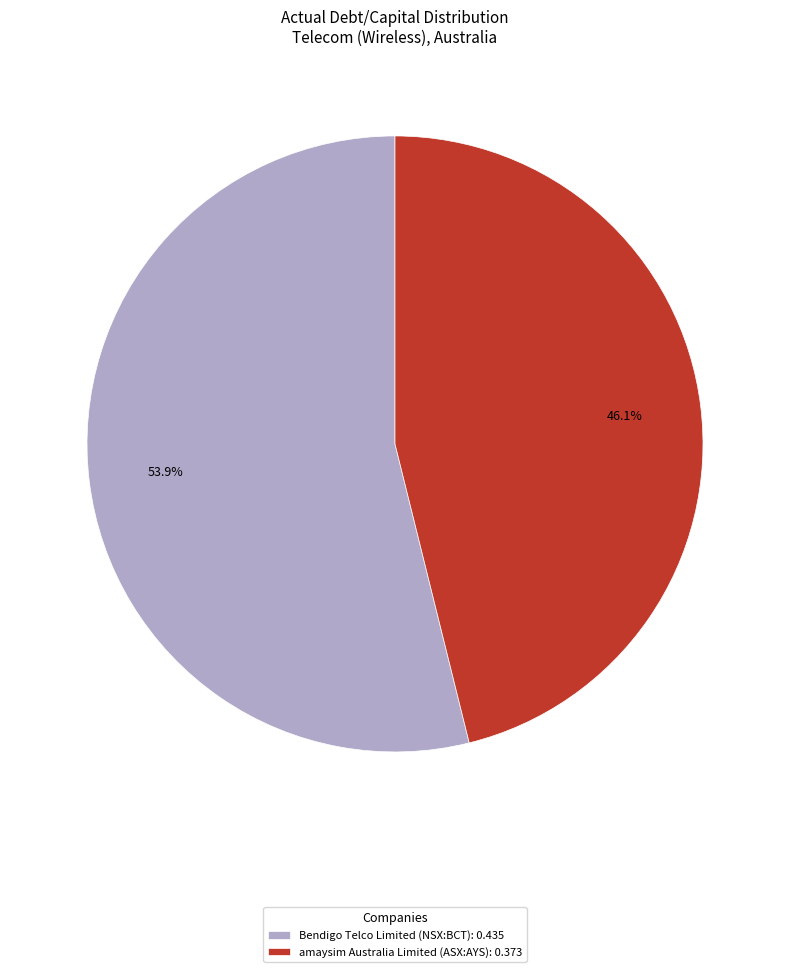

Is it true that amaysim Australia Limited (ASX:AYS) is 46% of the pie?

True